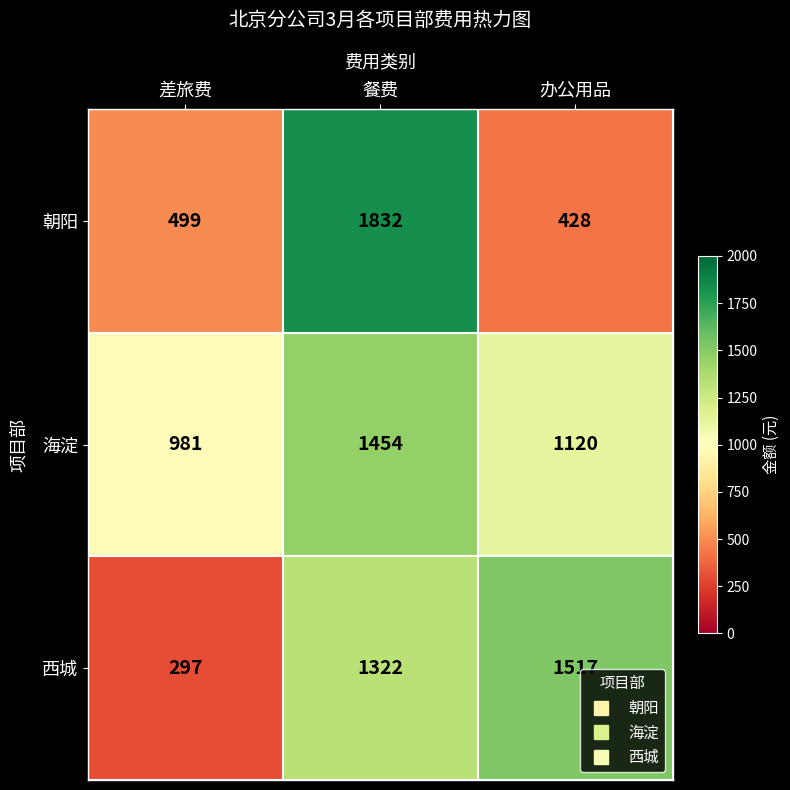

What is the difference between the maximum and minimum values in the 朝阳 series?

1404